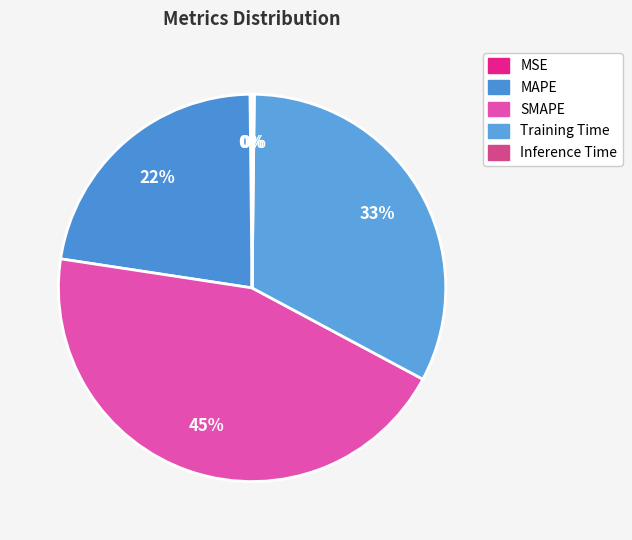

What percentage is NOT represented by Inference Time?

99.8%